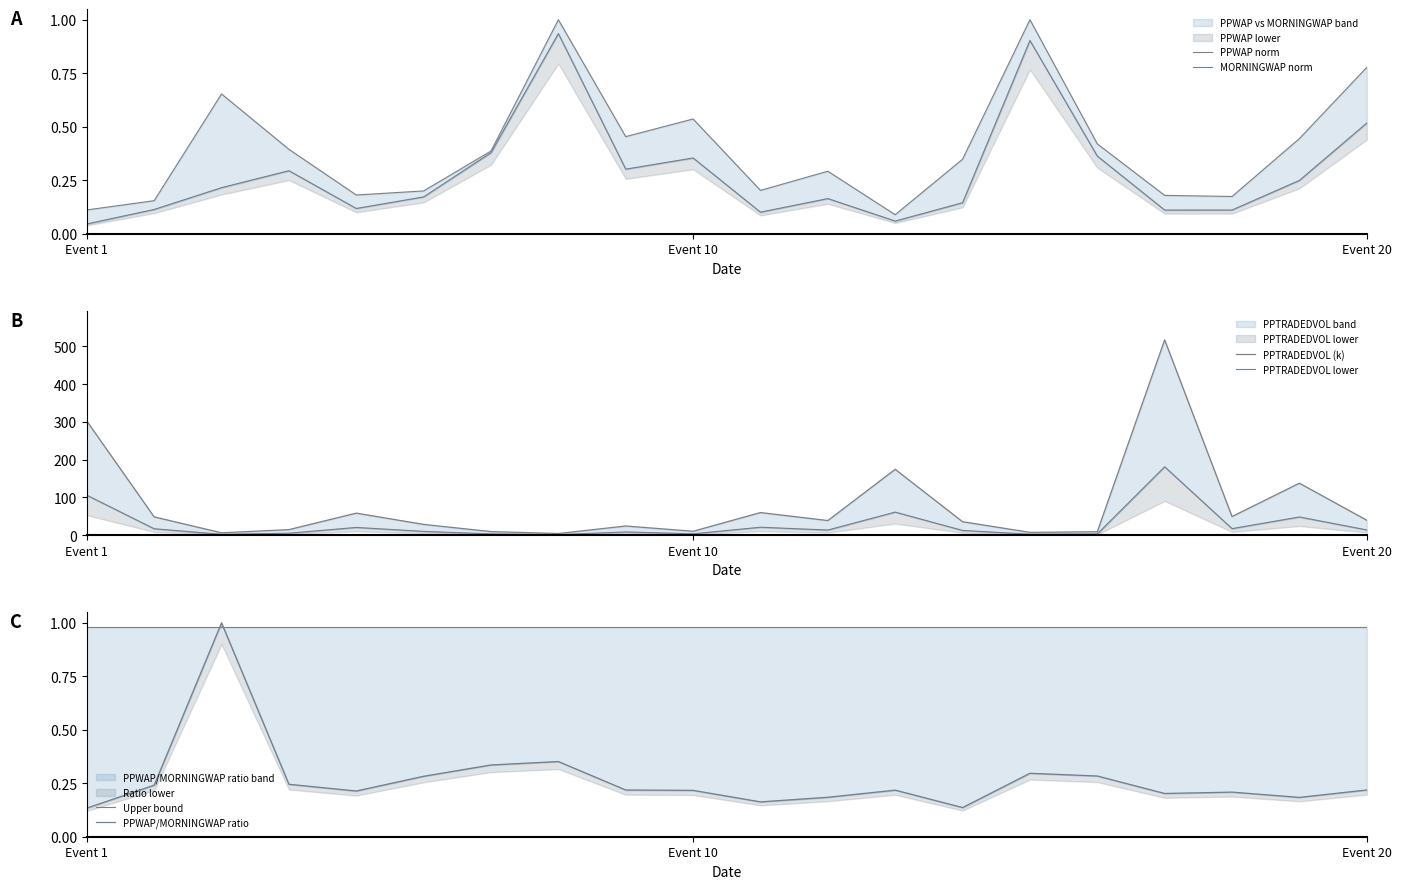

What are all the series names shown in the legend?

PPWAP norm, MORNINGWAP norm, PPTRADEDVOL (k), PPTRADEDVOL lower, Upper bound, PPWAP/MORNINGWAP ratio